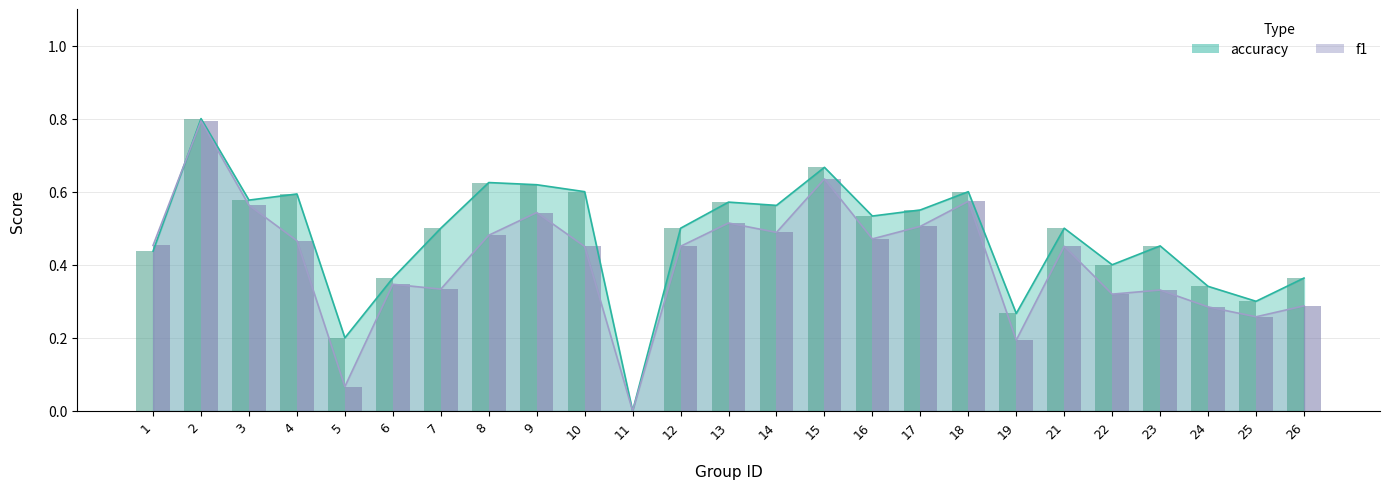

Reading left to right, extract all data points from this chart.

f1: 1=0.5	2=0.8	3=0.6	4=0.5	5=0.1	6=0.3	7=0.3	8=0.5	9=0.5	10=0.5	11=0.0	12=0.5	13=0.5	14=0.5	15=0.6	16=0.5	17=0.5	18=0.6	19=0.2	21=0.5	22=0.3	23=0.3	24=0.3	25=0.3	26=0.3
accuracy: 1=0.4	2=0.8	3=0.6	4=0.6	5=0.2	6=0.4	7=0.5	8=0.6	9=0.6	10=0.6	11=0.0	12=0.5	13=0.6	14=0.6	15=0.7	16=0.5	17=0.6	18=0.6	19=0.3	21=0.5	22=0.4	23=0.5	24=0.3	25=0.3	26=0.4